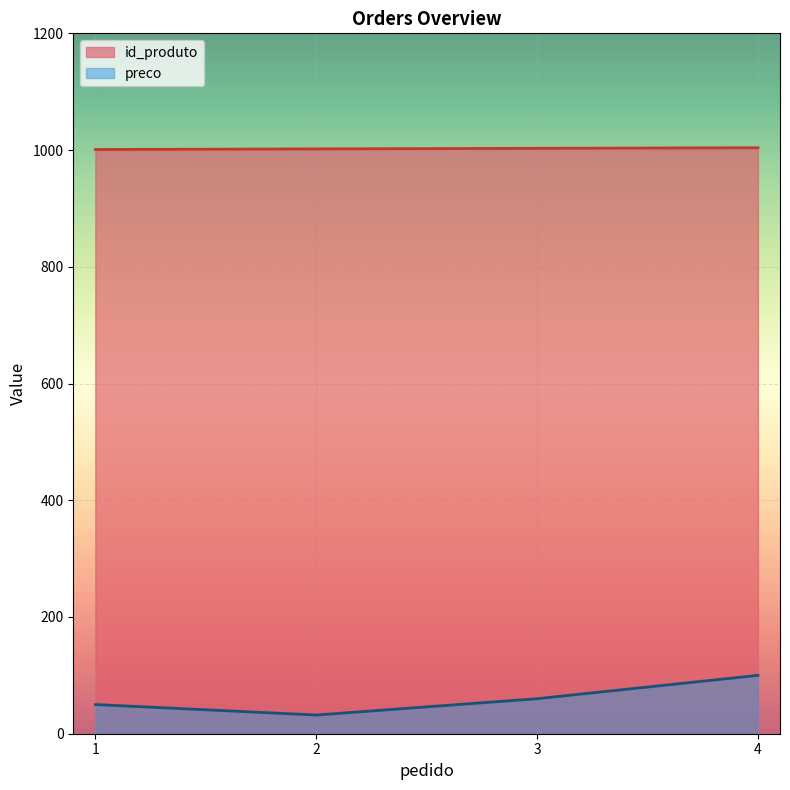

What is the greatest value displayed?

1004.0